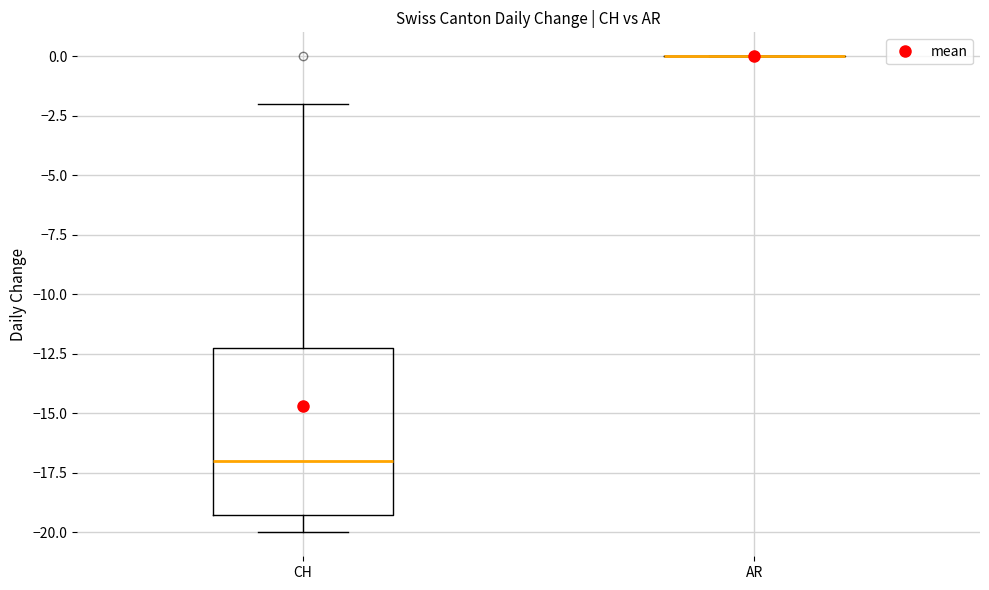

Comparing the boxes themselves (not the whiskers), which one is the tallest?

CH